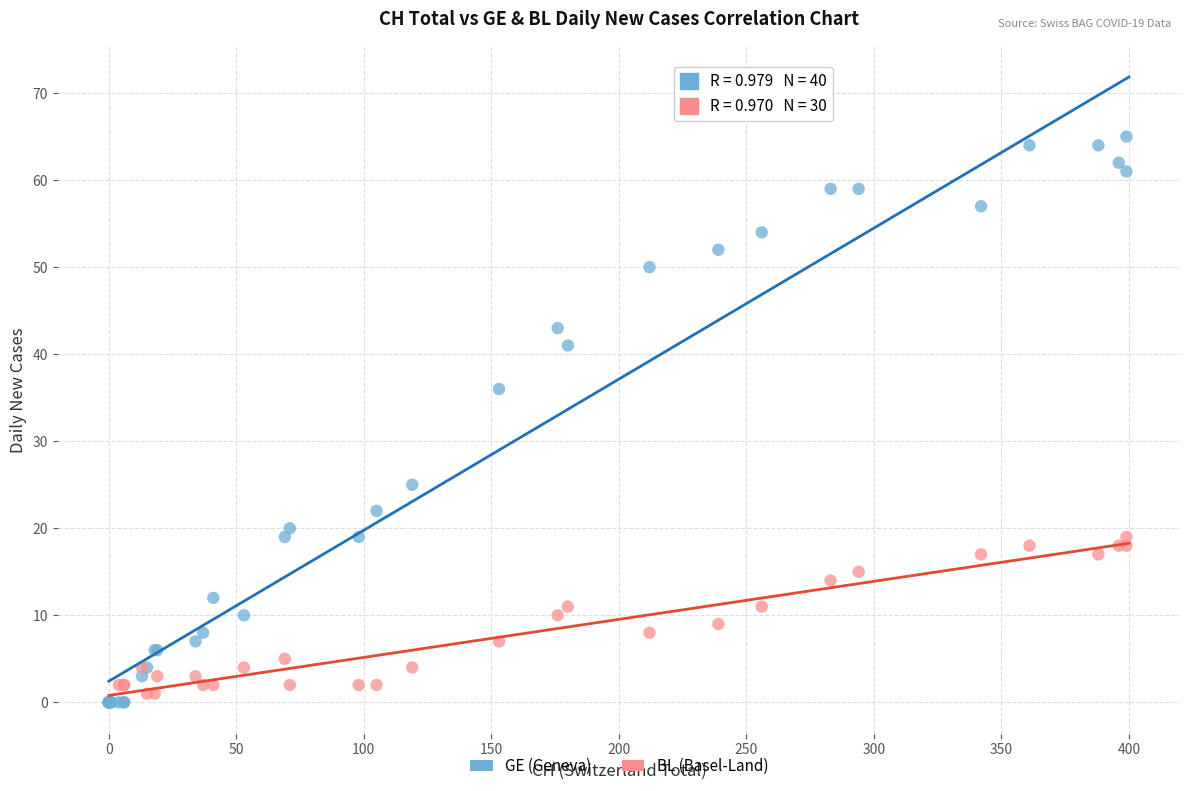

Which series contains the highest Y value?

GE (Geneva)